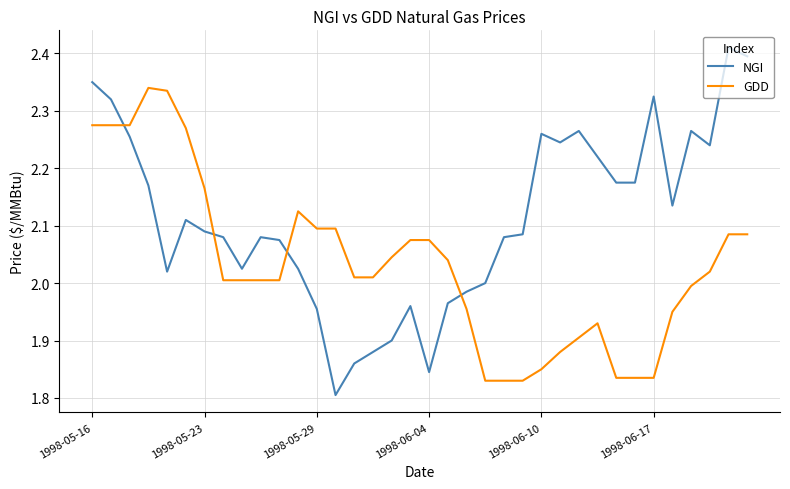

True or false: GDD has more than 1 interior local peaks.

True